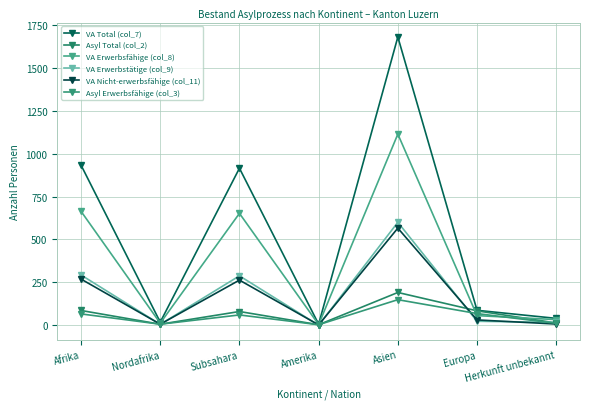

What is the value of the VA Erwerbstätige (col_9) point at the 2nd from the left?

5